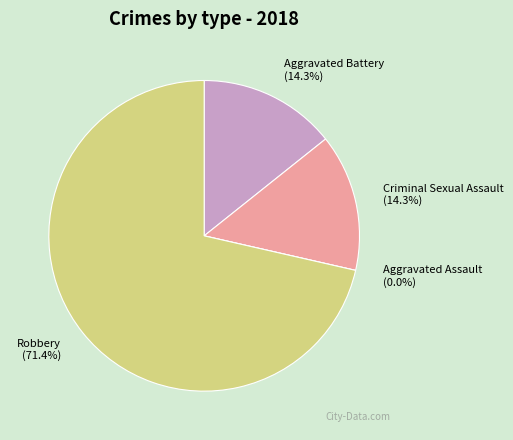

To the nearest percent, what is the average slice percentage?

25%